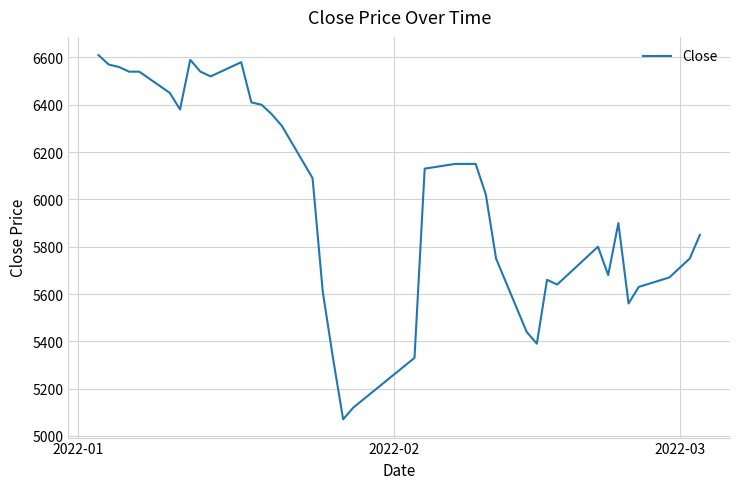

What is the greatest value displayed?

6610